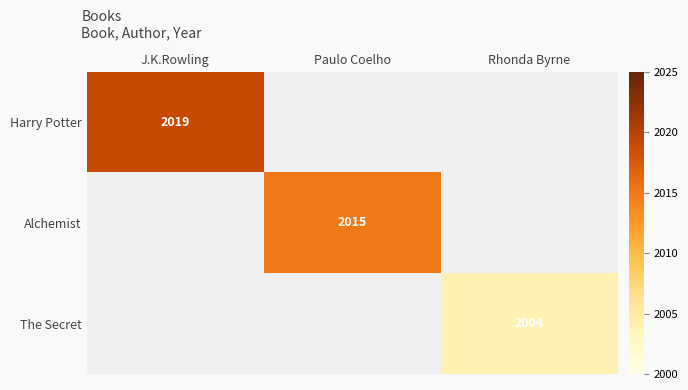

At how many categories does at least one series exceed 2006?

2